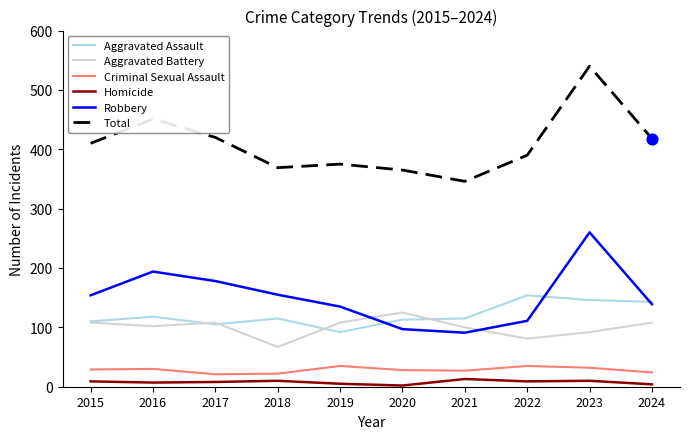

At how many categories does at least one series exceed 133?

10